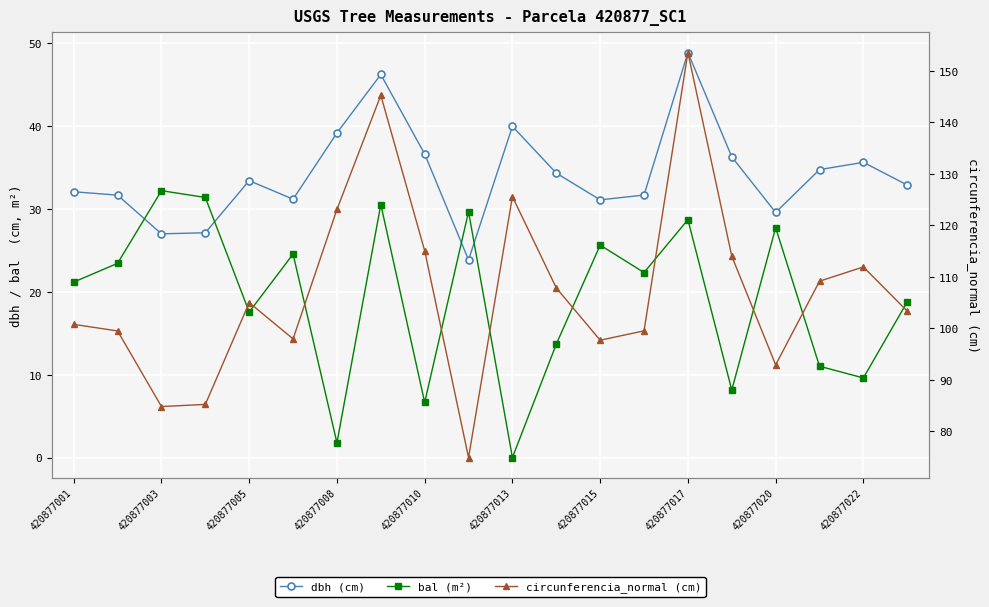

What is the minimum value for circunferencia_normal (cm)?

74.9